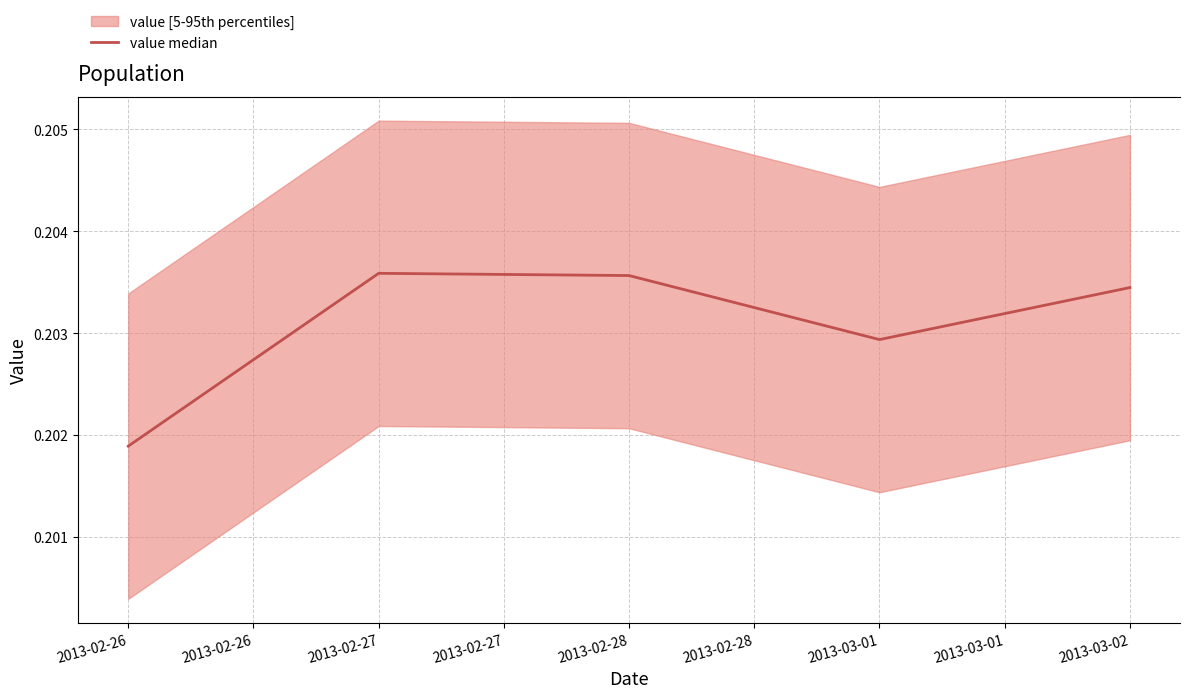

Does the chart have visible grid lines?

Yes